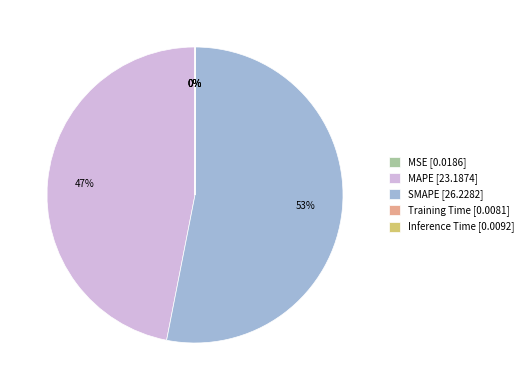

Is it true that SMAPE is 53% of the pie?

True